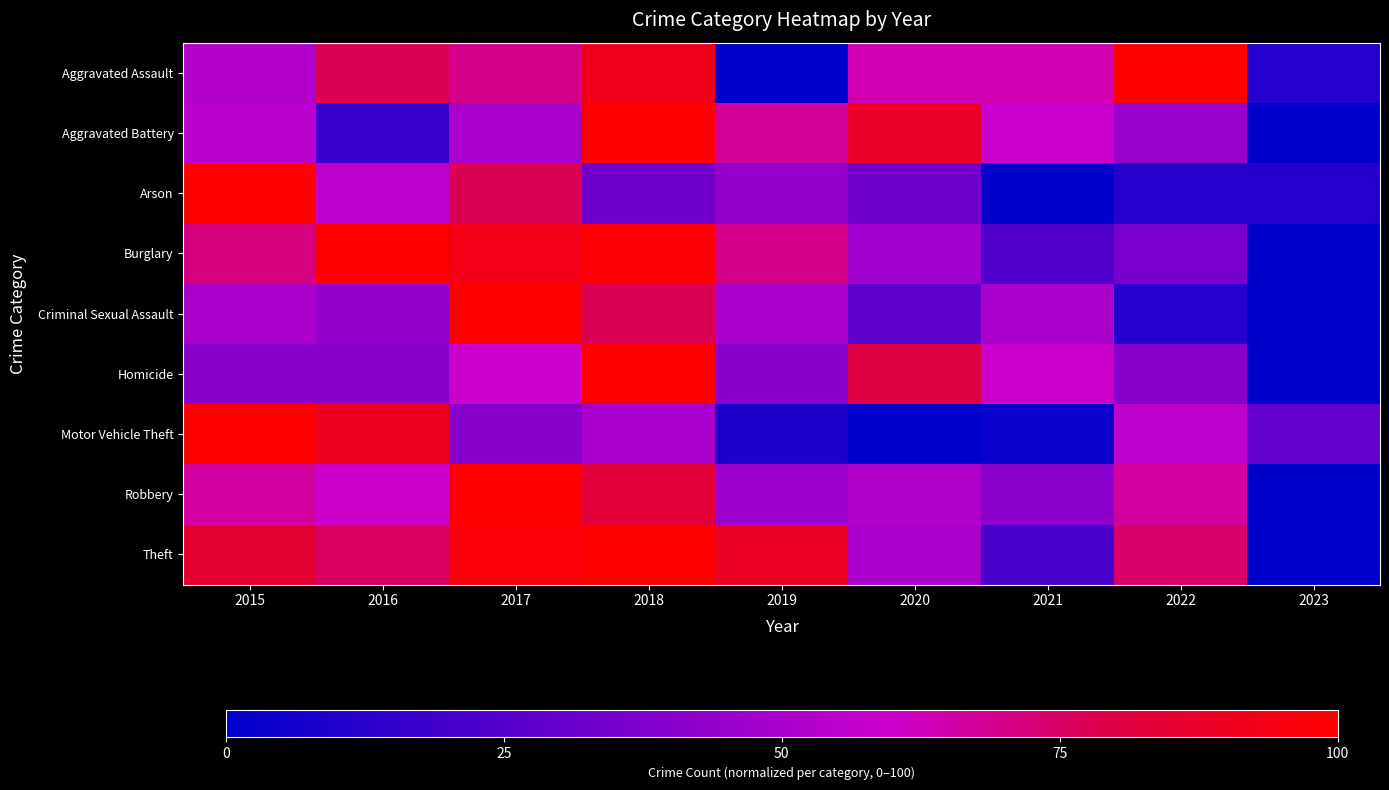

Which series changed the most between 2015 and 2023?

Arson